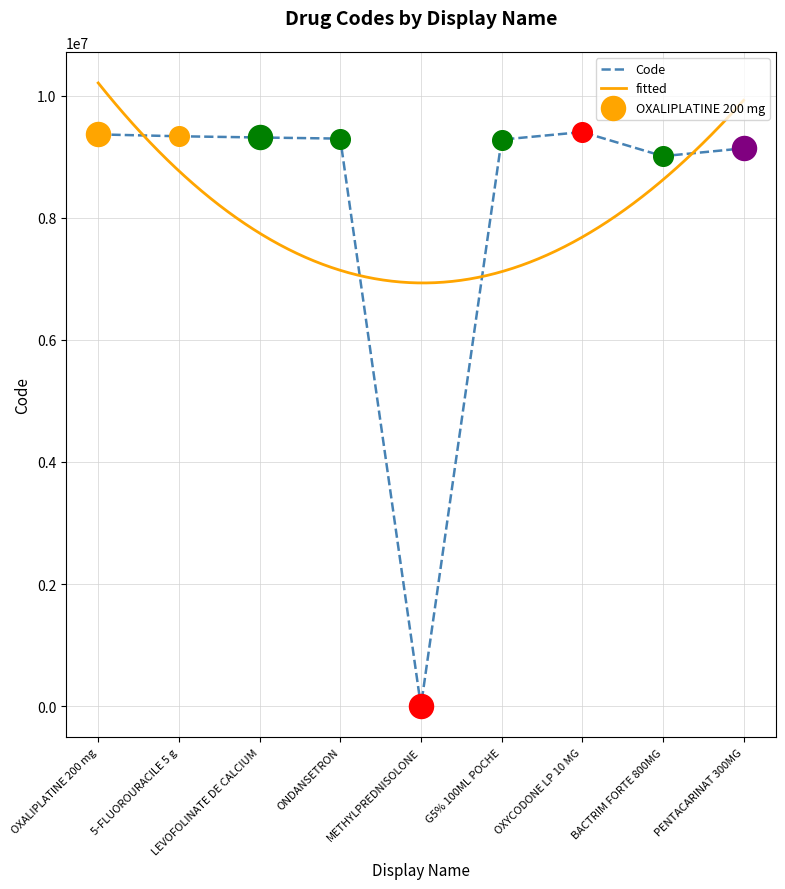

What is the ratio of the value at PENTACARINAT 300MG to the value at 5-FLUOROURACILE 5 g?

1.0